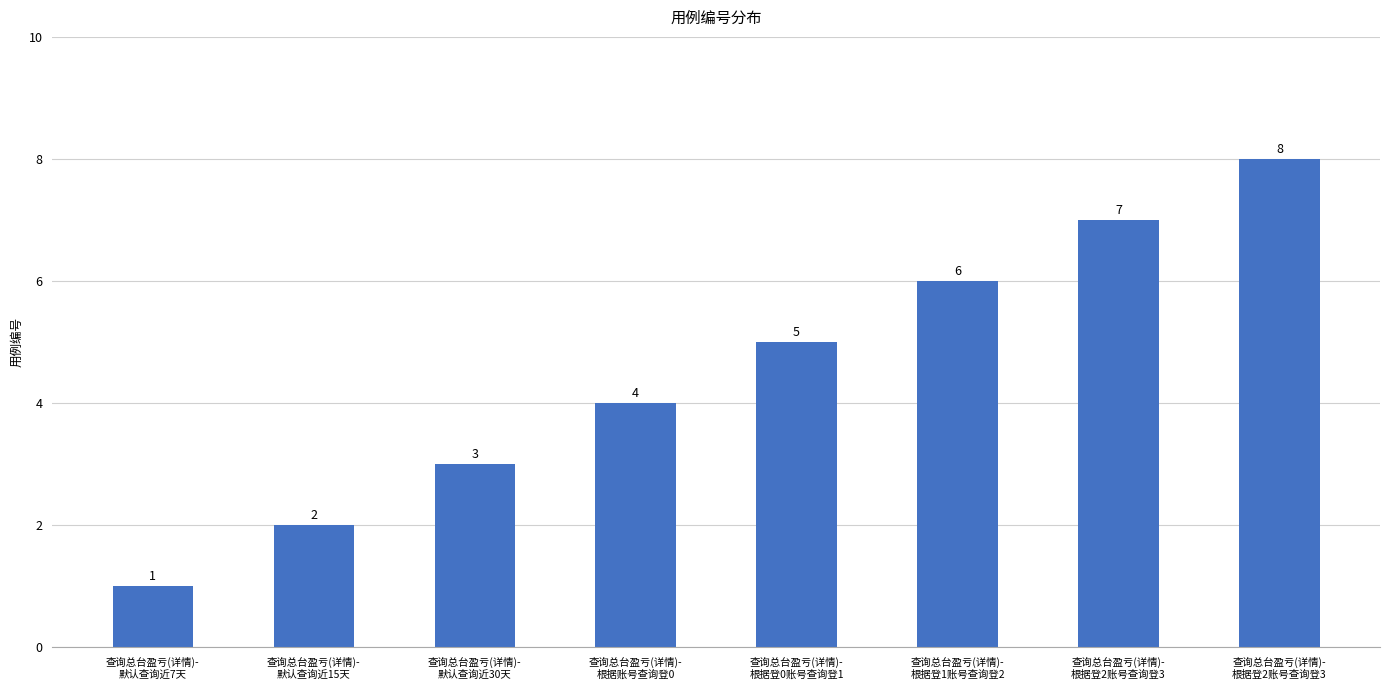

What is the label of the 6th bar from the right?

查询总台盈亏(详情)-
默认查询近30天